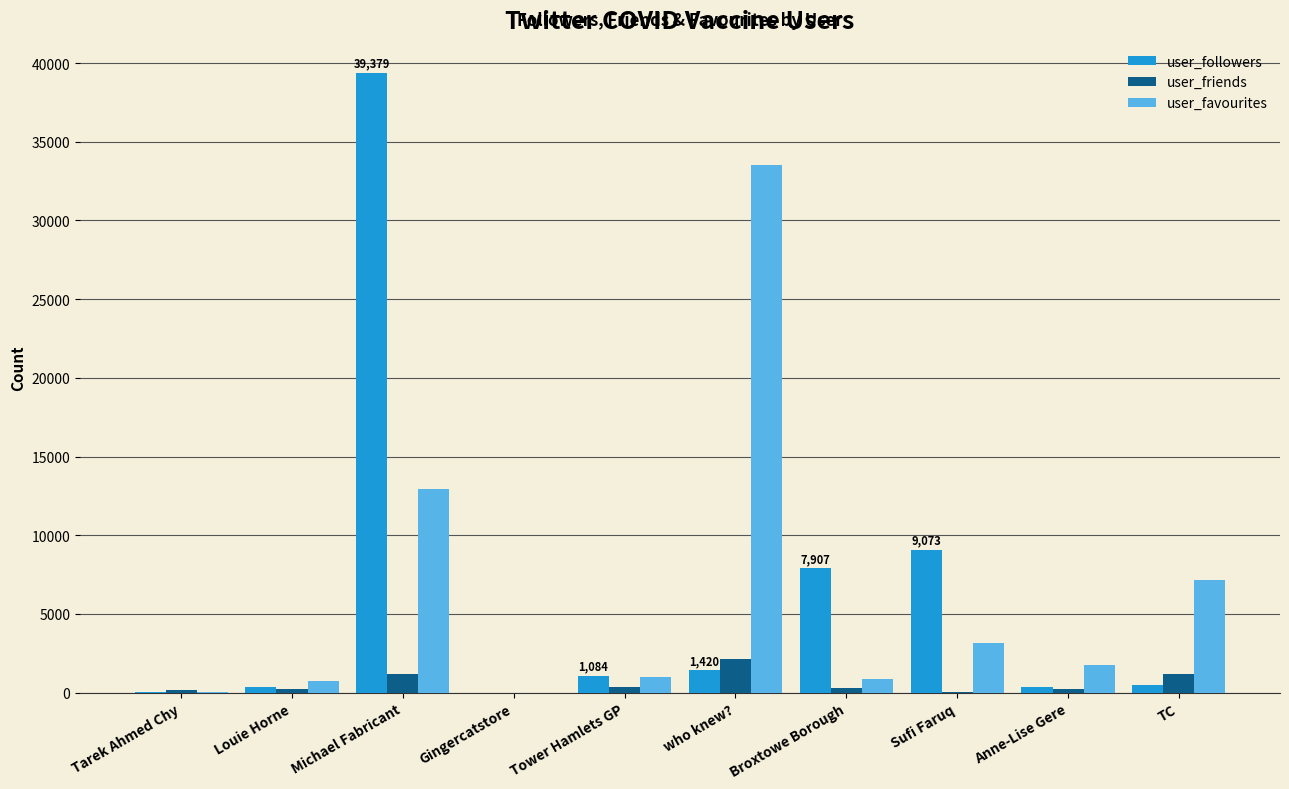

The user_favourites series shows 11292 at TC. True or false?

False